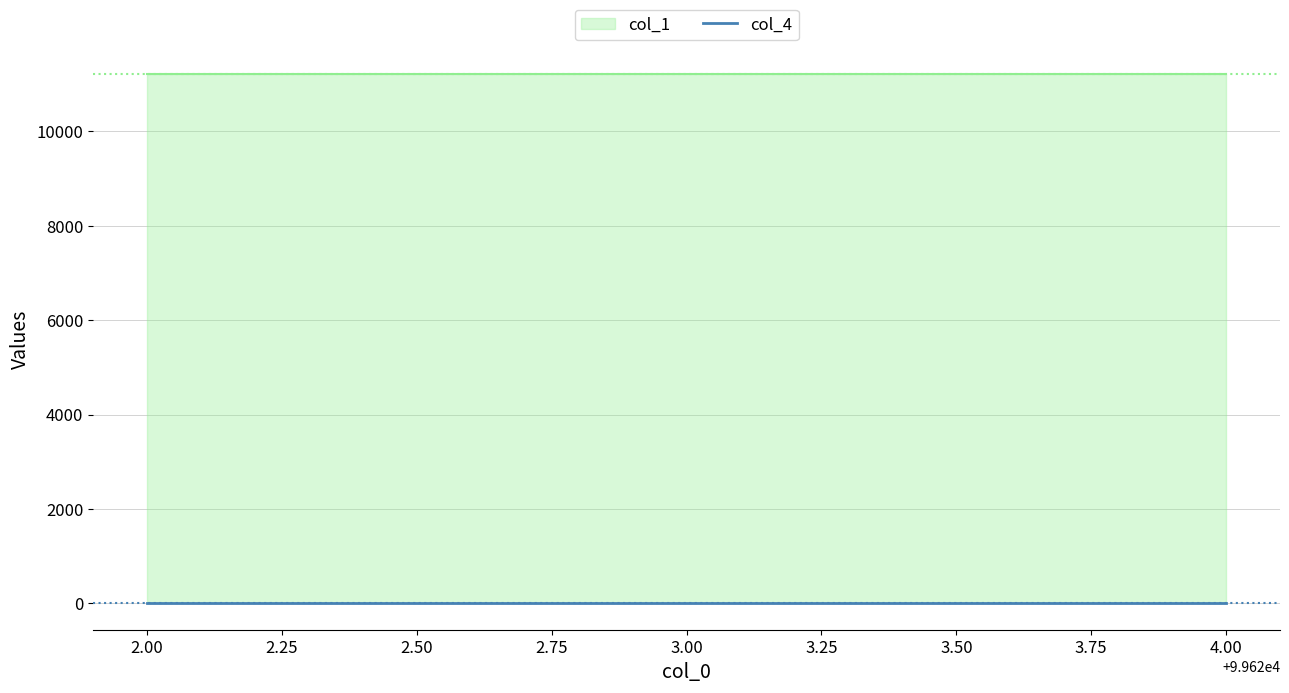

Which series has the widest spread of values?

col_1